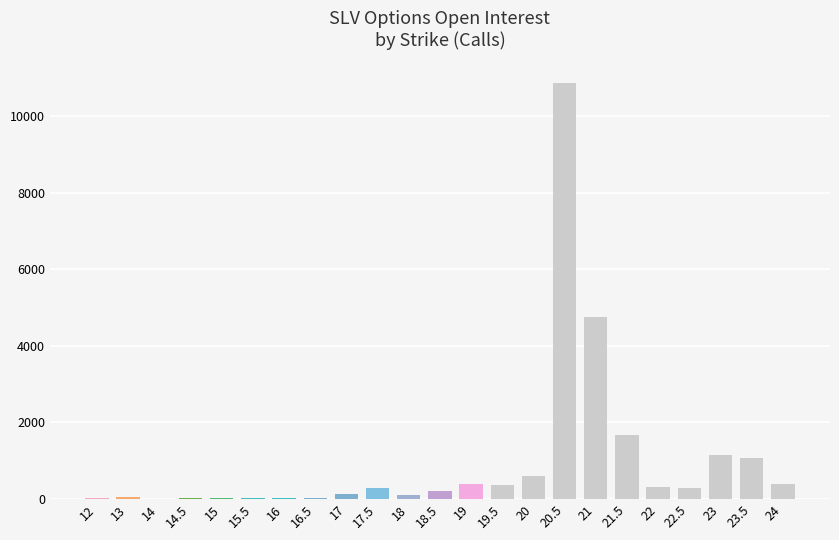

What is the change in value from 19.5 to 23?

+779